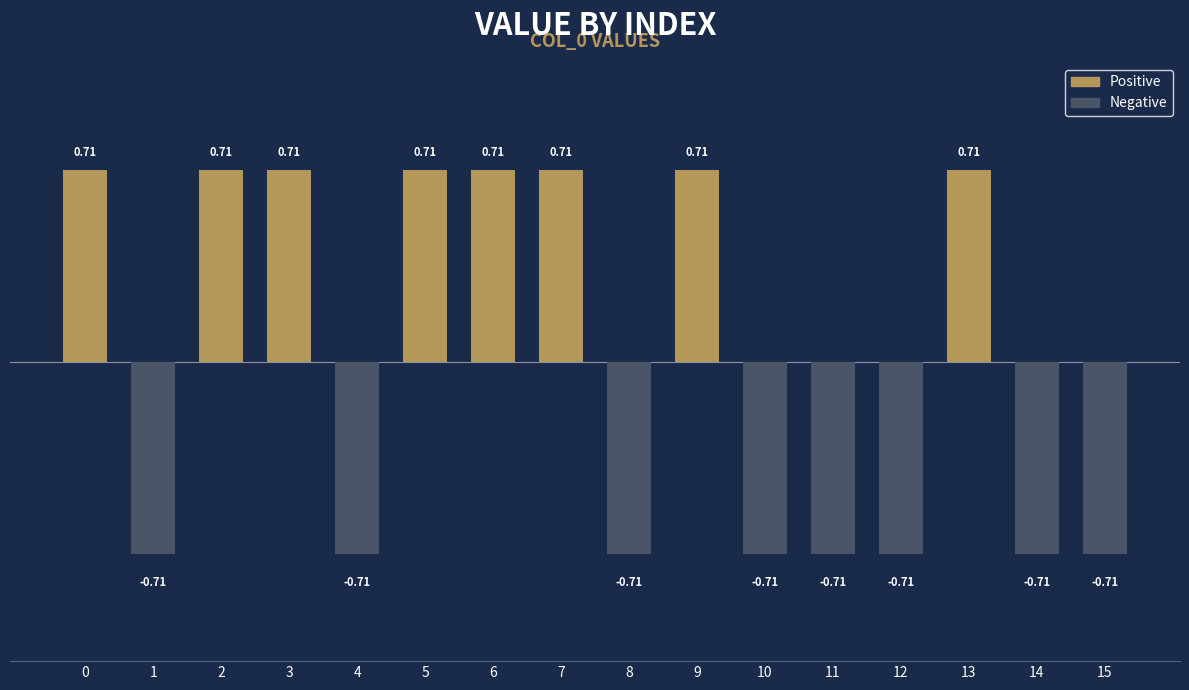

What is the sum of the values at 4 and 11?

-1.4